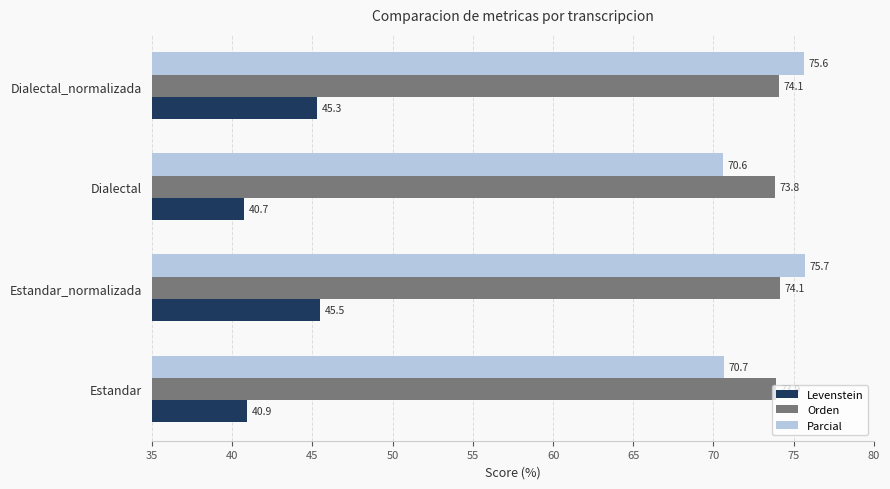

At Dialectal, list the series in order from smallest to largest.

Levenstein, Parcial, Orden